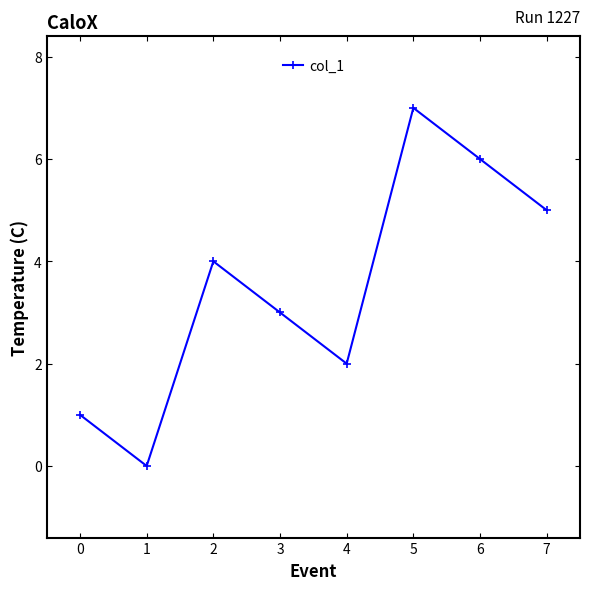

How many lines are shown in the chart?

1